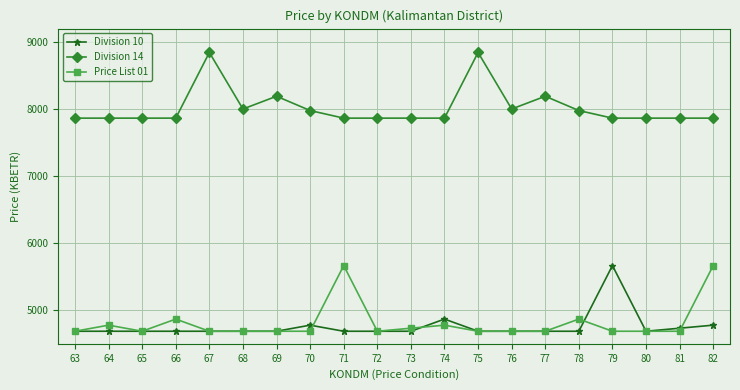

True or false: Division 14 and Division 10 intersect in this chart.

False